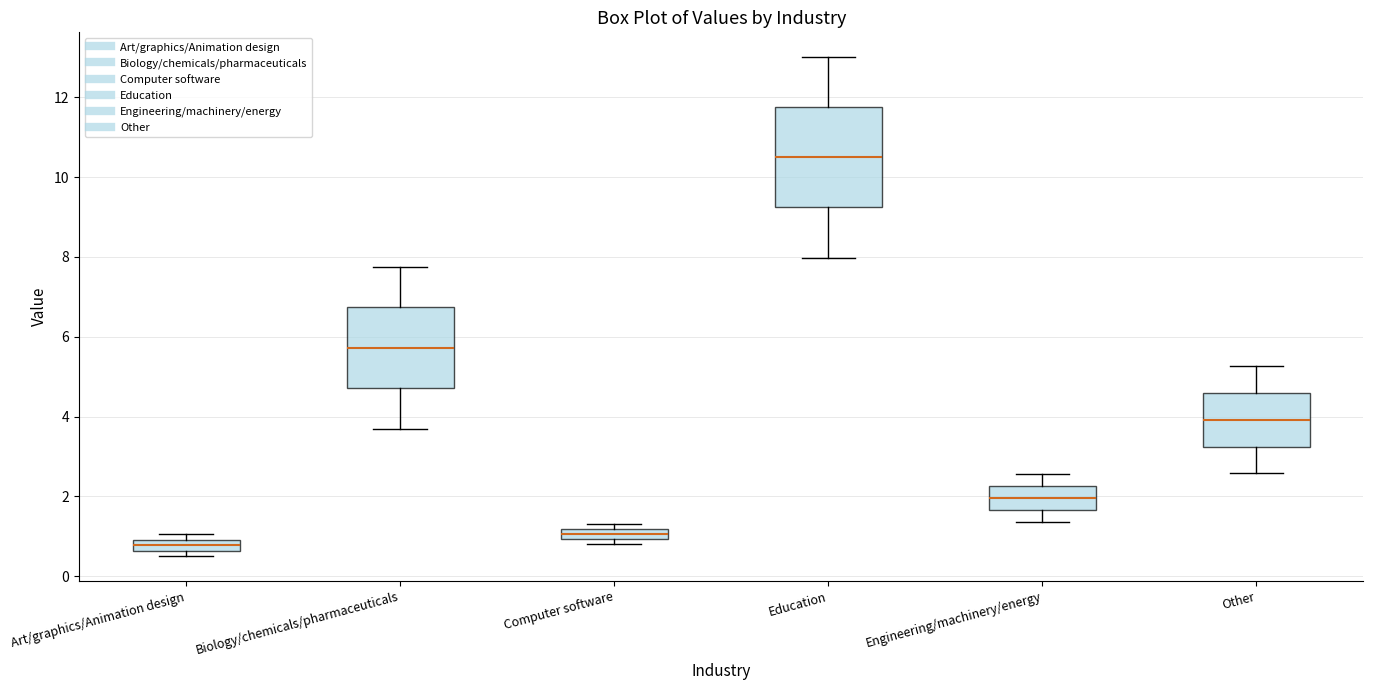

Which box is the tallest, from its lower edge to its upper edge?

Education